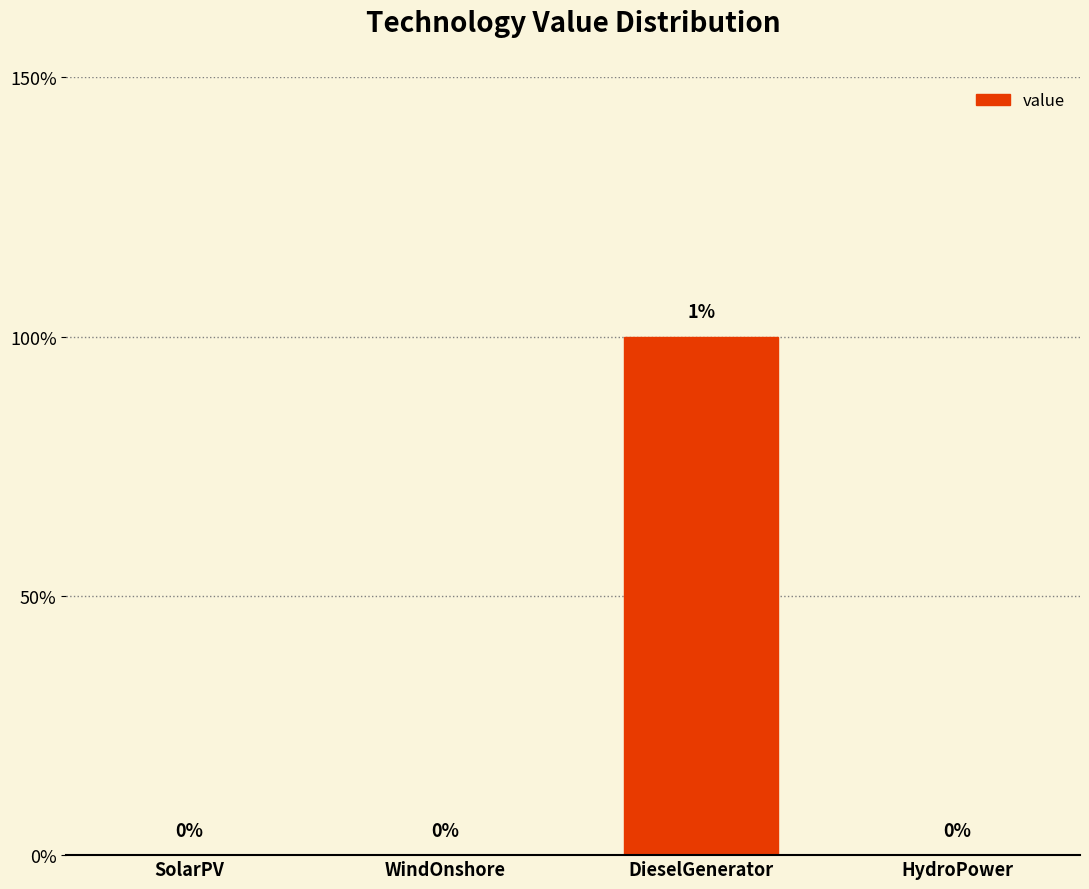

Reading left to right, extract all data points from this chart.

SolarPV=0	WindOnshore=0	DieselGenerator=1	HydroPower=0